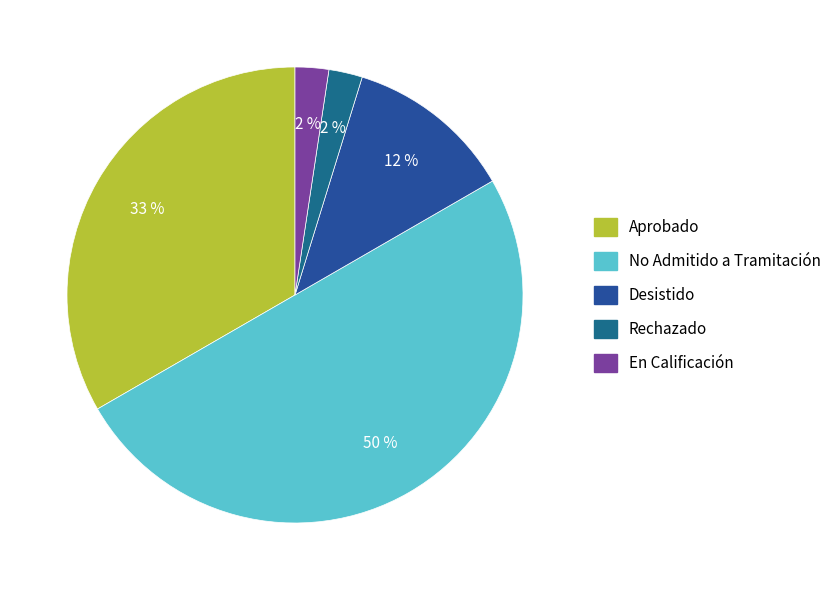

Count the number of slices in the pie.

5